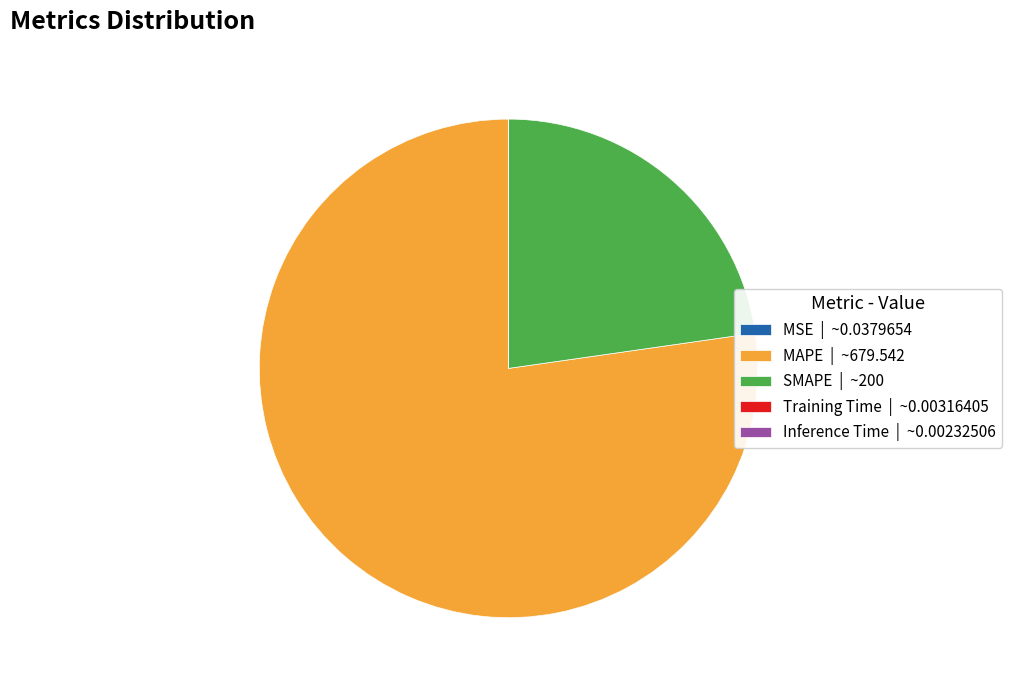

Is there any slice that represents more than half of the pie?

Yes